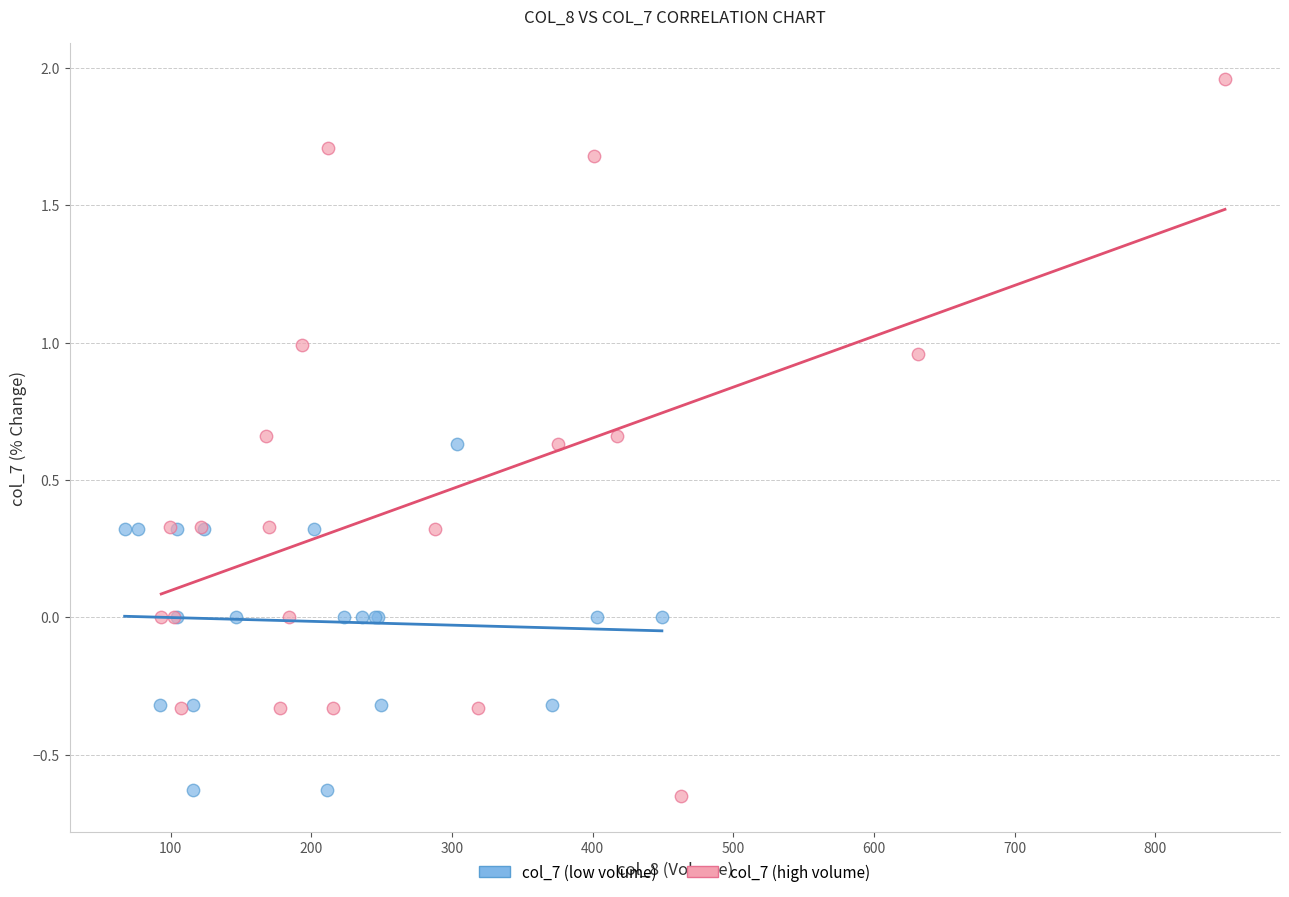

Which series contains the highest Y value?

col_7 (high volume)